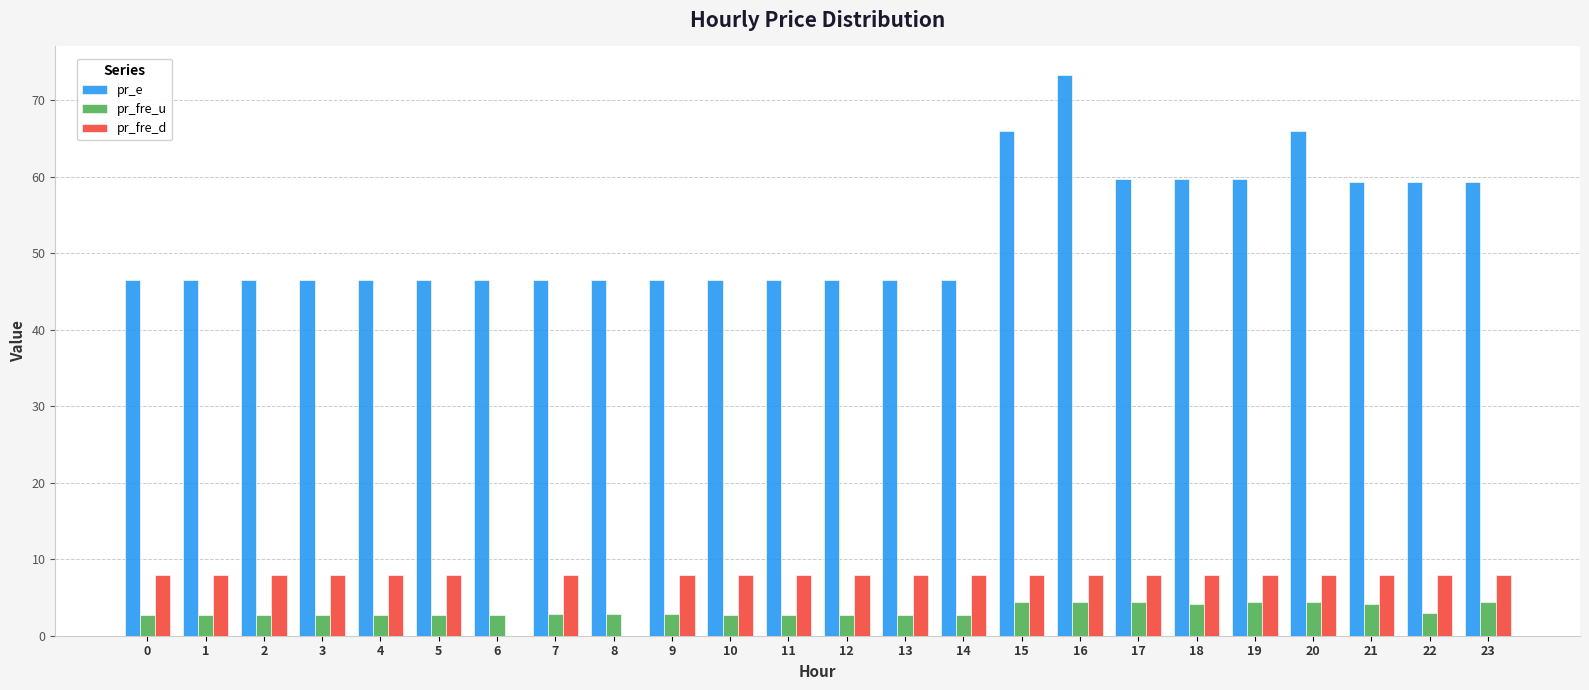

What is the sum of all pr_e values?

1260.5